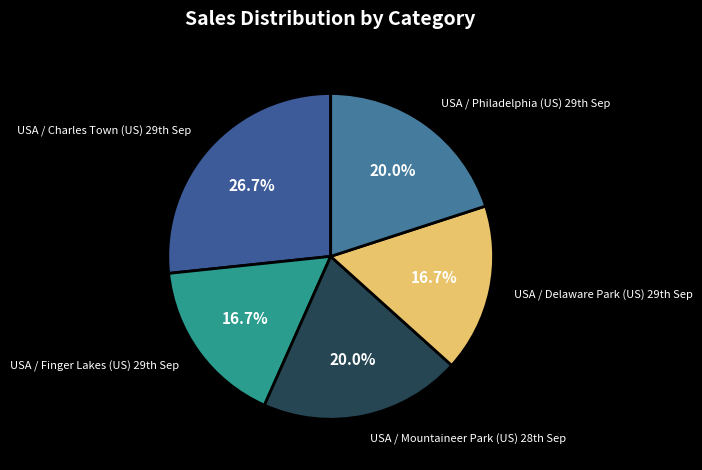

How many slices are in this pie chart?

5